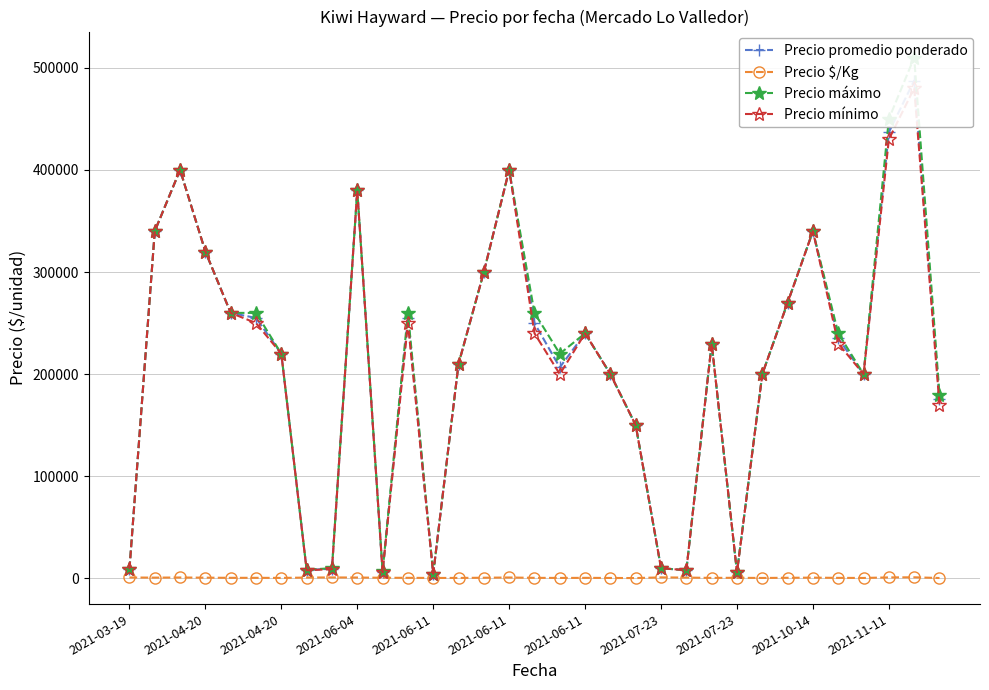

How many values in the Precio $/Kg series exceed 600?

15